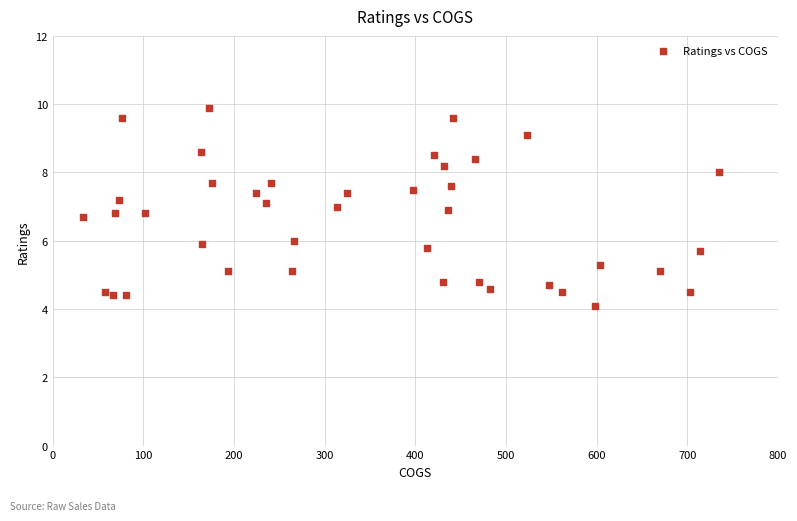

What is the range of Y values (max minus min)?

5.8